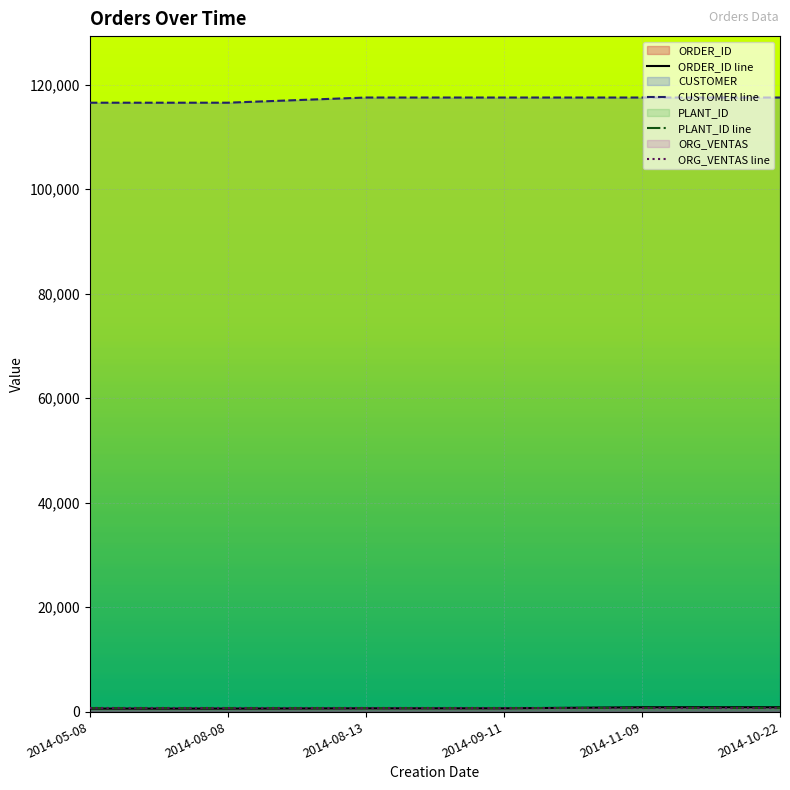

True or false: CUSTOMER and ORDER_ID intersect in this chart.

False